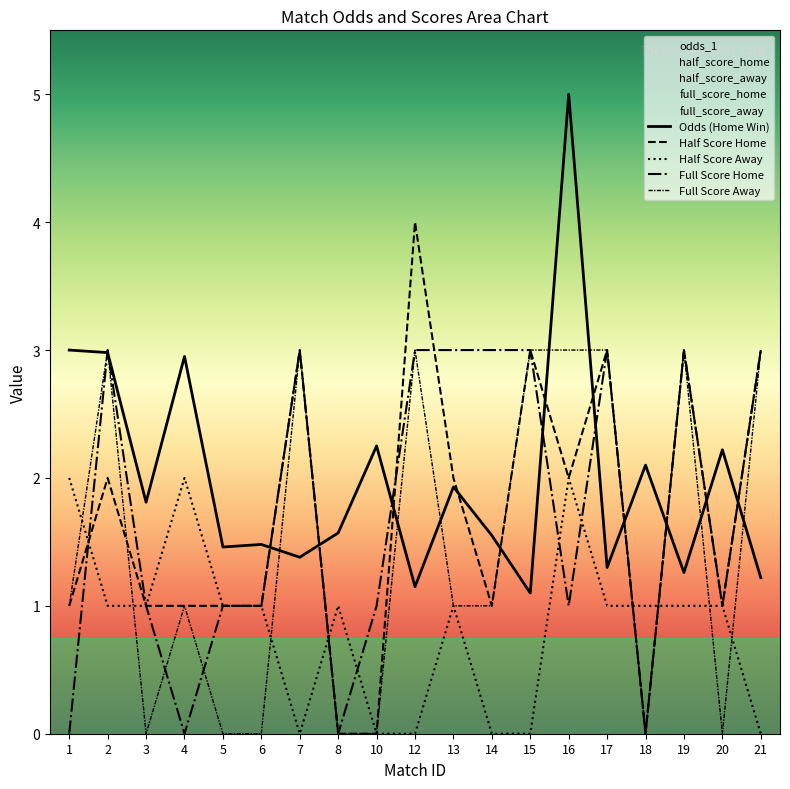

What are all the series names shown in the legend?

odds_1, half_score_home, half_score_away, full_score_home, full_score_away